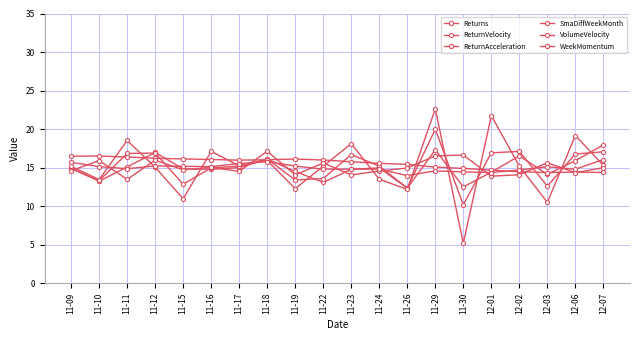

How many categories are shown in the chart?

20